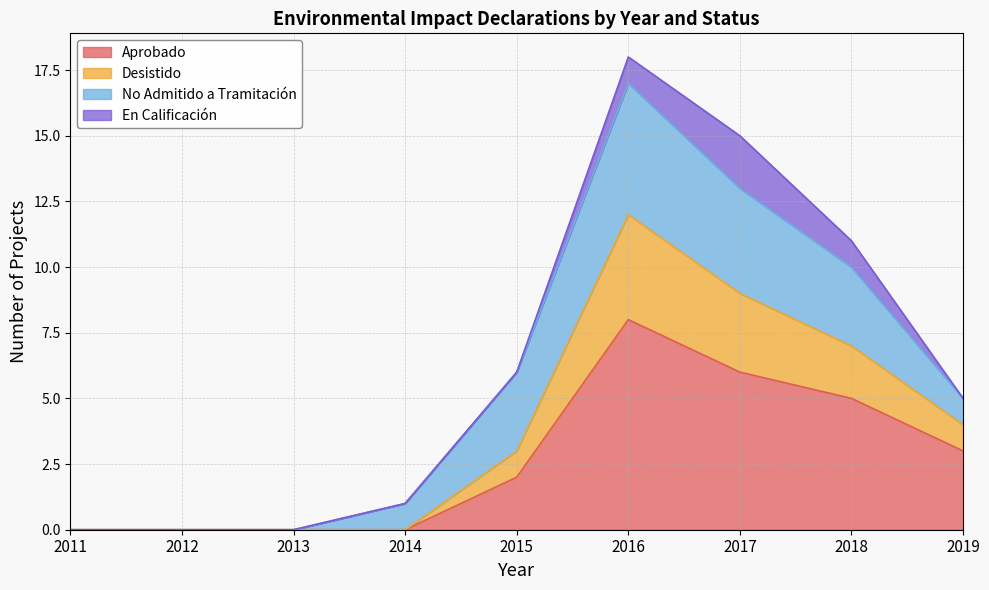

True or false: Desistido and Aprobado cross at least once.

False